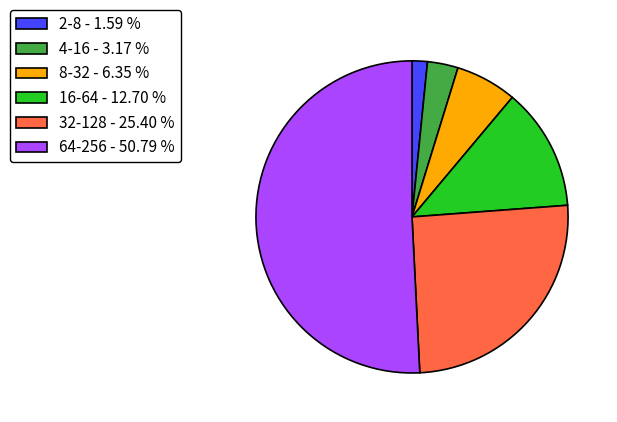

Is there a majority slice in this chart?

Yes